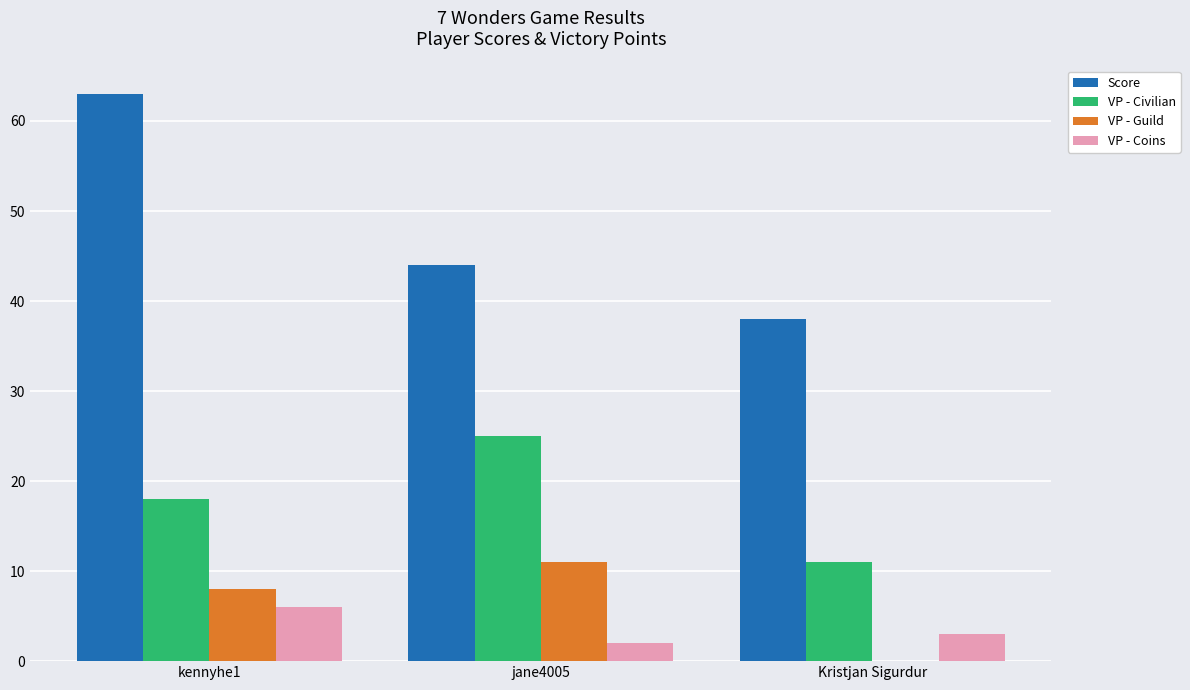

The value of VP - Civilian at kennyhe1 is 18. True or false?

True